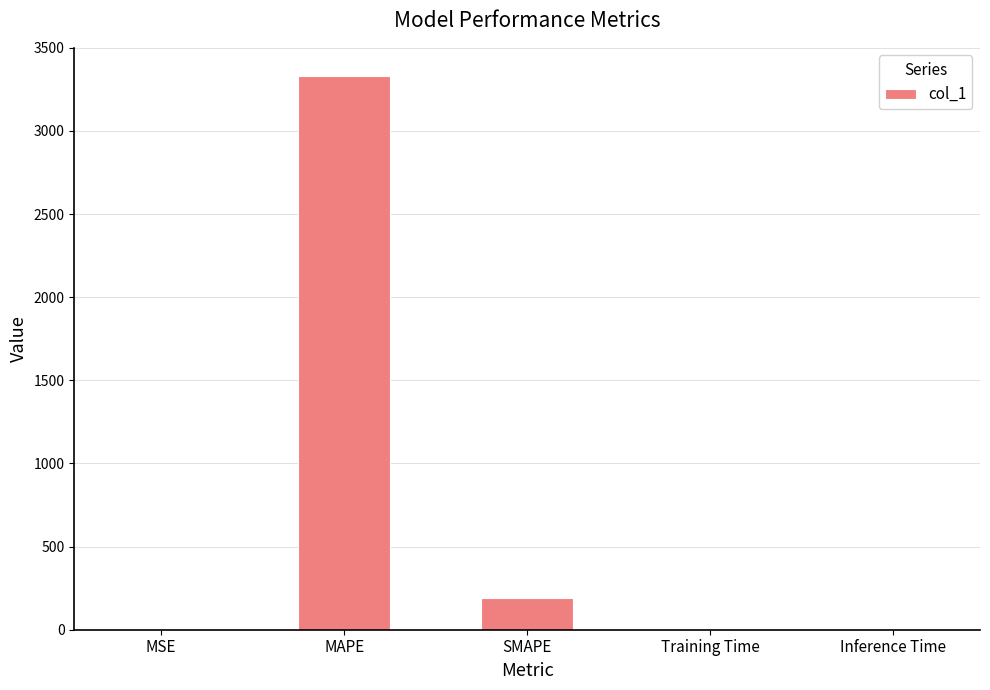

Which label corresponds to the largest value in the chart?

MAPE